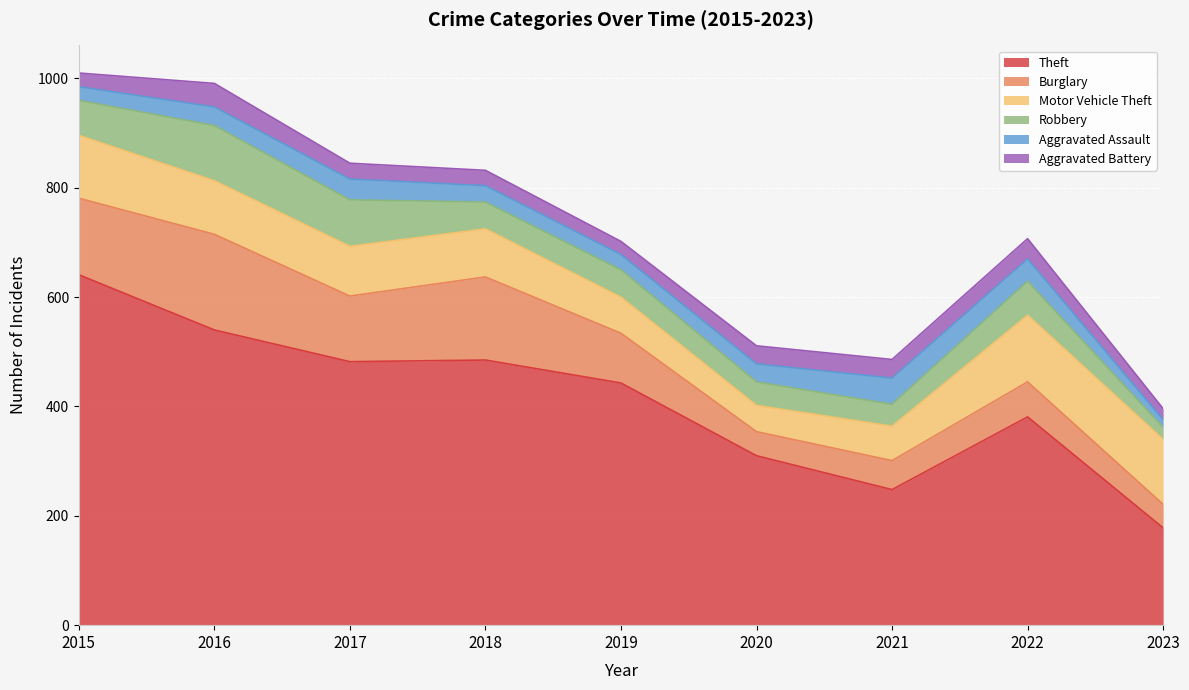

Reading left to right, transcribe all the data shown in this chart.

Theft: 2015=641	2016=540	2017=482	2018=485	2019=443	2020=310	2021=248	2022=381	2023=178
Burglary: 2015=140	2016=175	2017=120	2018=152	2019=91	2020=44	2021=53	2022=64	2023=43
Motor Vehicle Theft: 2015=115	2016=98	2017=91	2018=88	2019=66	2020=48	2021=63	2022=122	2023=119
Robbery: 2015=64	2016=101	2017=85	2018=49	2019=50	2020=43	2021=40	2022=62	2023=22
Aggravated Assault: 2015=25	2016=34	2017=38	2018=30	2019=28	2020=33	2021=48	2022=41	2023=14
Aggravated Battery: 2015=25	2016=43	2017=29	2018=28	2019=24	2020=33	2021=34	2022=37	2023=20